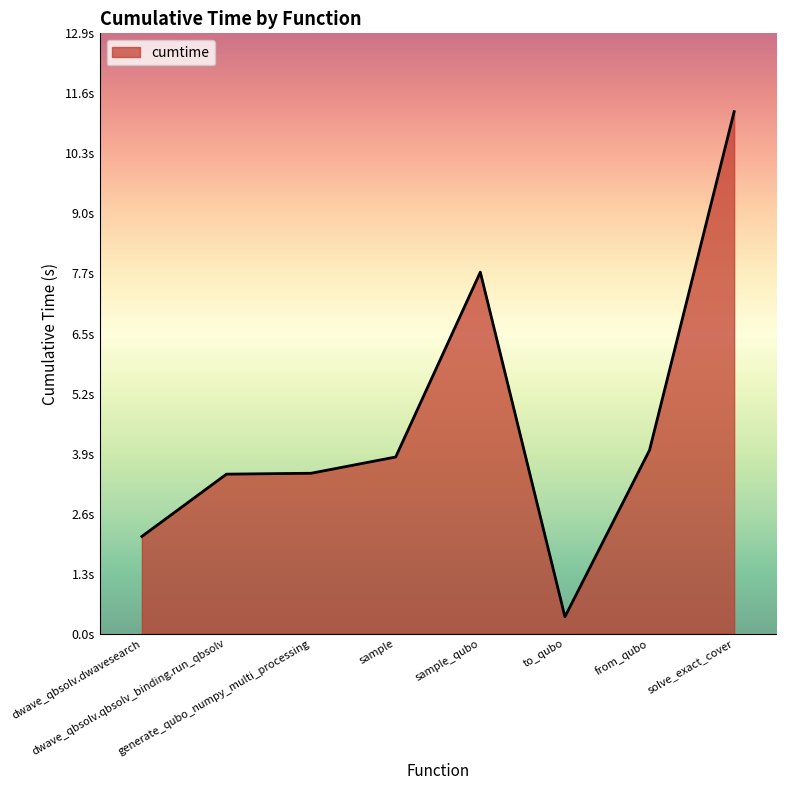

Rank the categories by value from highest to lowest.

solve_exact_cover, sample_qubo, from_qubo, sample, generate_qubo_numpy_multi_processing, dwave_qbsolv.qbsolv_binding.run_qbsolv, dwave_qbsolv.dwavesearch, to_qubo